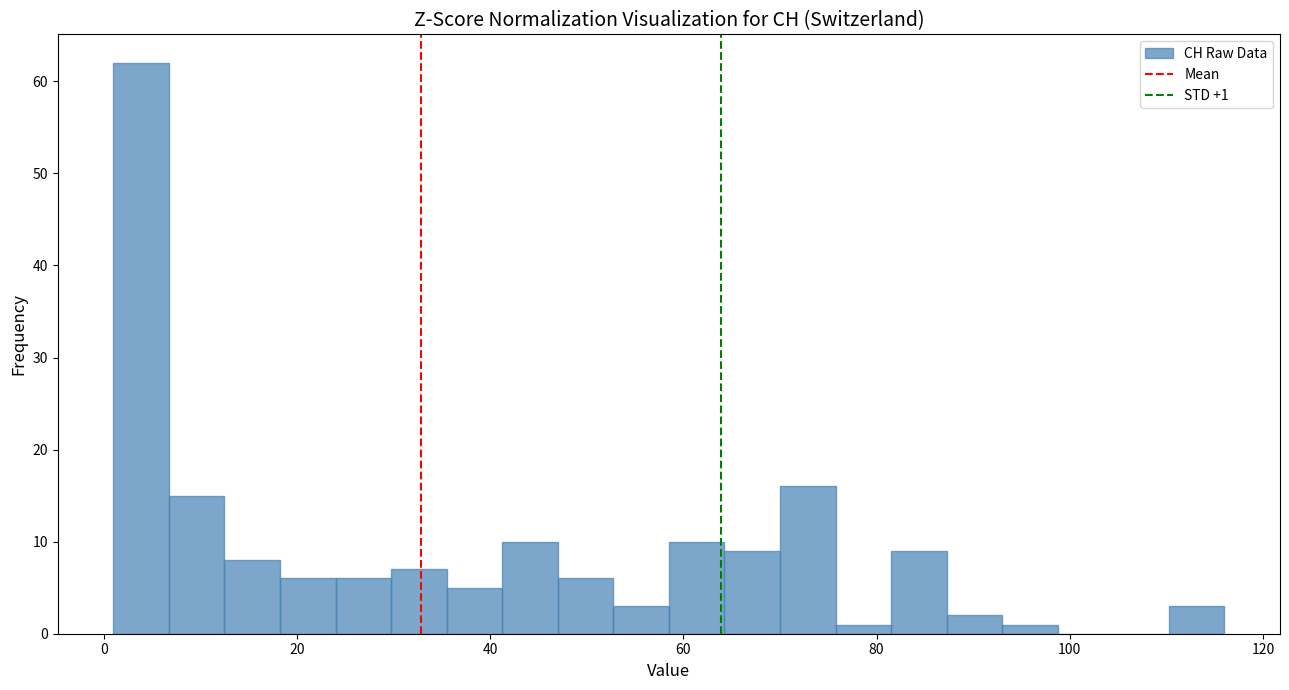

Around what value on the x-axis is the tallest bar? Give the approximate position of its centre, as read against the axis.

4